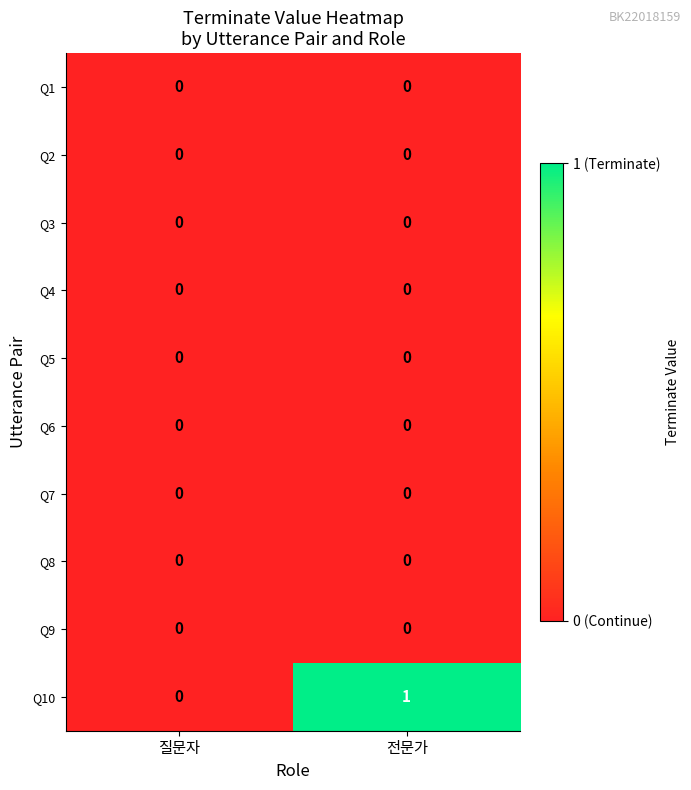

Reading right to left, extract all data points from this chart.

Q1: 전문가=0	질문자=0
Q2: 전문가=0	질문자=0
Q3: 전문가=0	질문자=0
Q4: 전문가=0	질문자=0
Q5: 전문가=0	질문자=0
Q6: 전문가=0	질문자=0
Q7: 전문가=0	질문자=0
Q8: 전문가=0	질문자=0
Q9: 전문가=0	질문자=0
Q10: 전문가=1	질문자=0